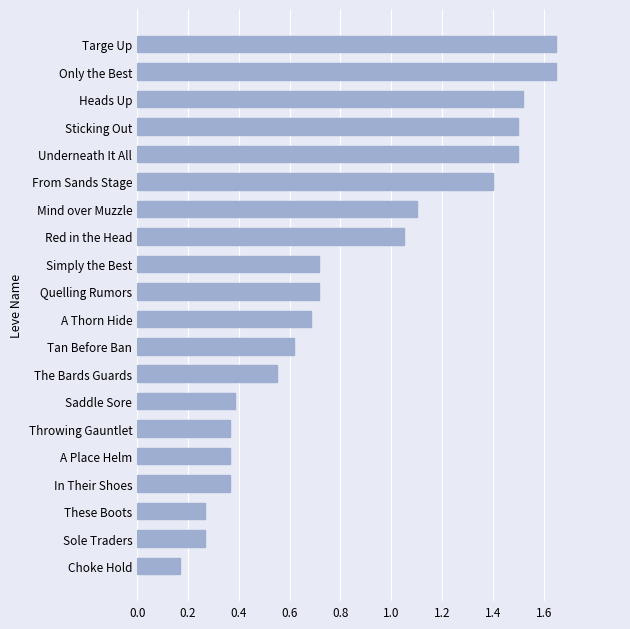

Which category has the lowest value across all series?

Choke Hold